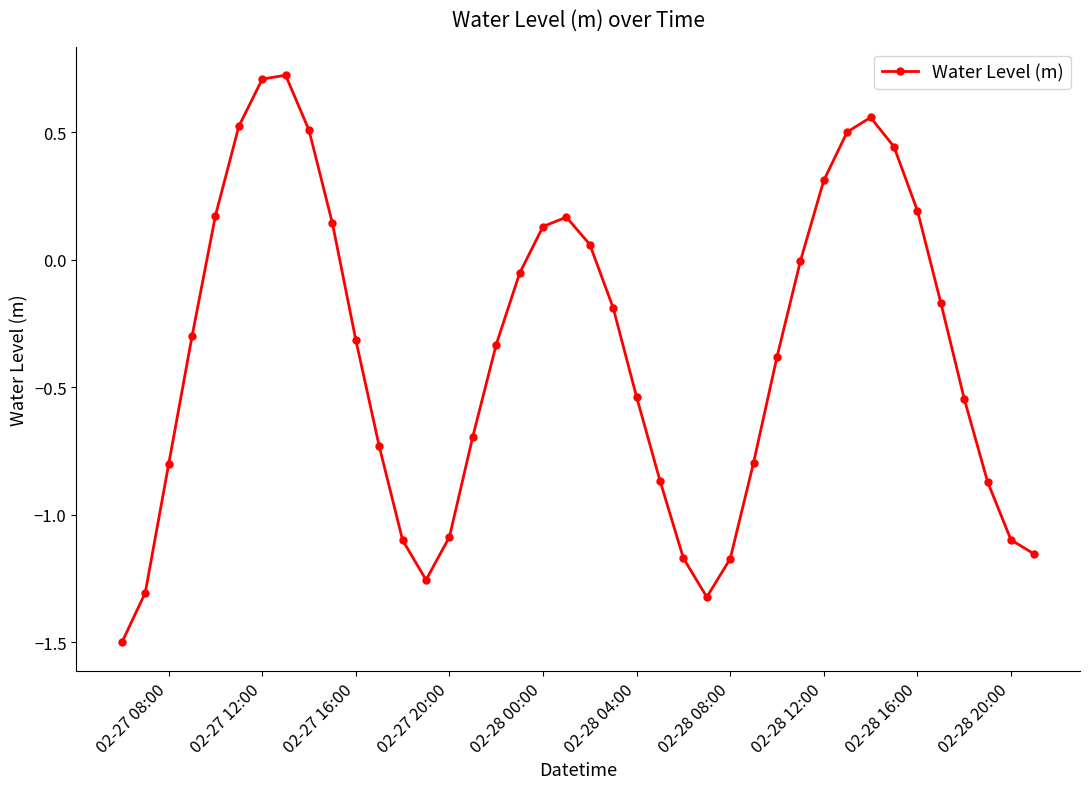

What is the greatest value displayed?

0.7